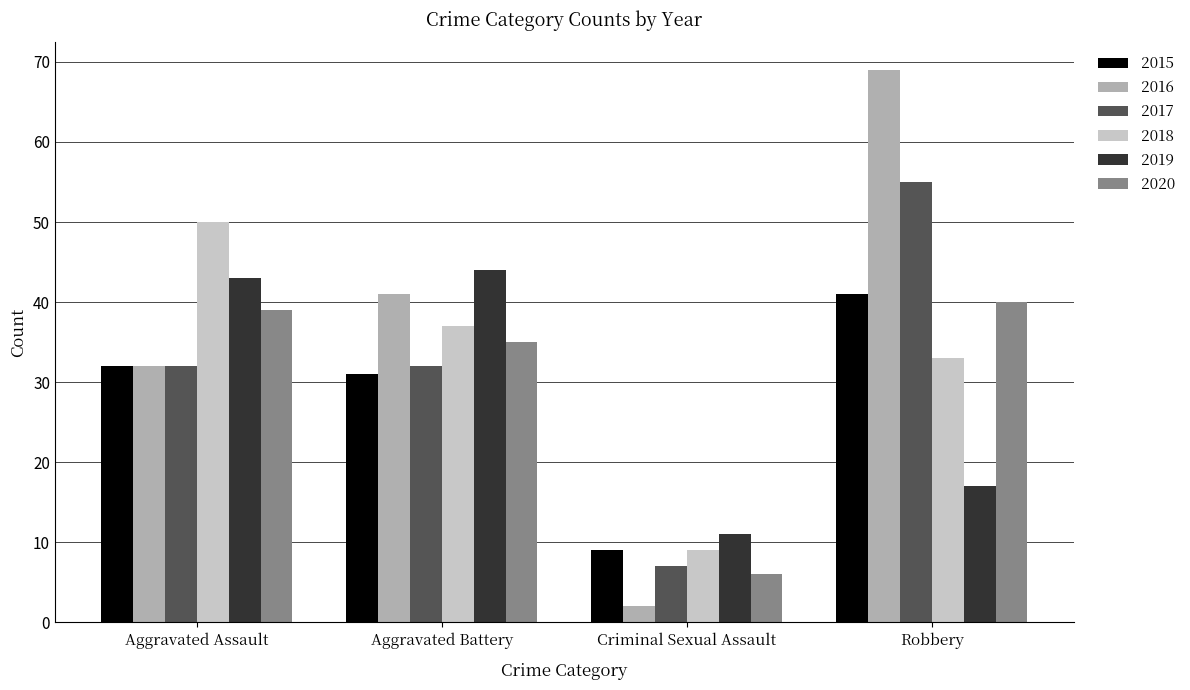

Which series has the largest range (max minus min)?

2016